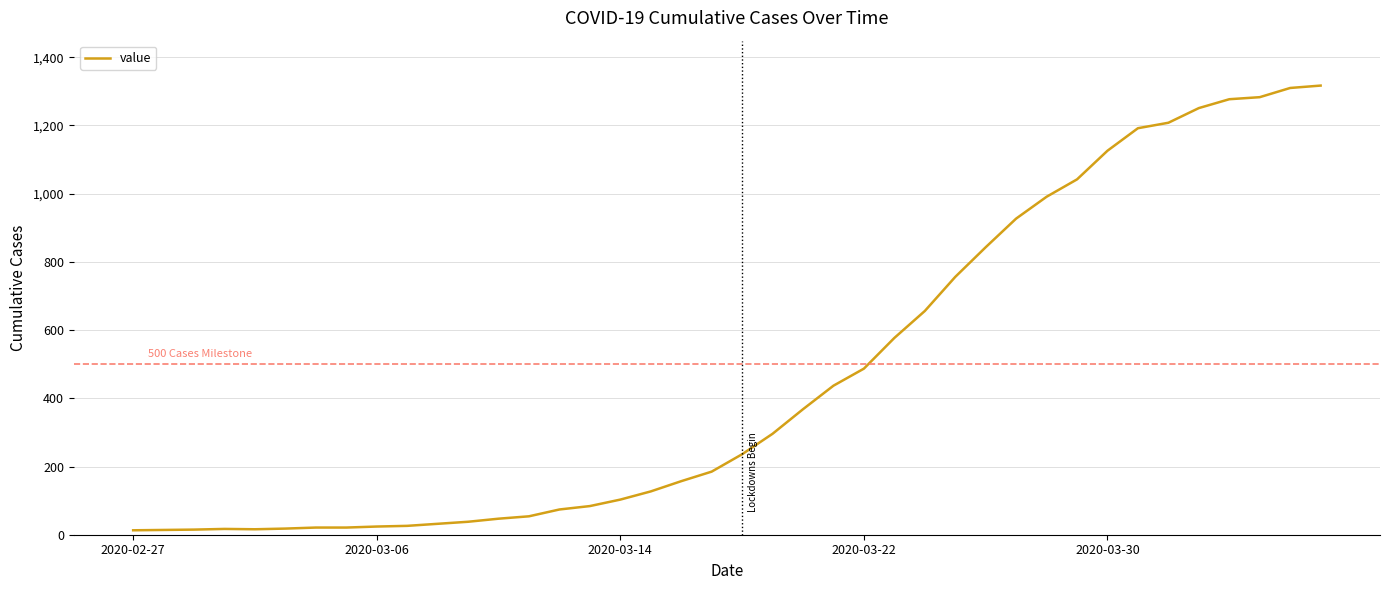

What is the difference between the maximum and minimum values?

1304